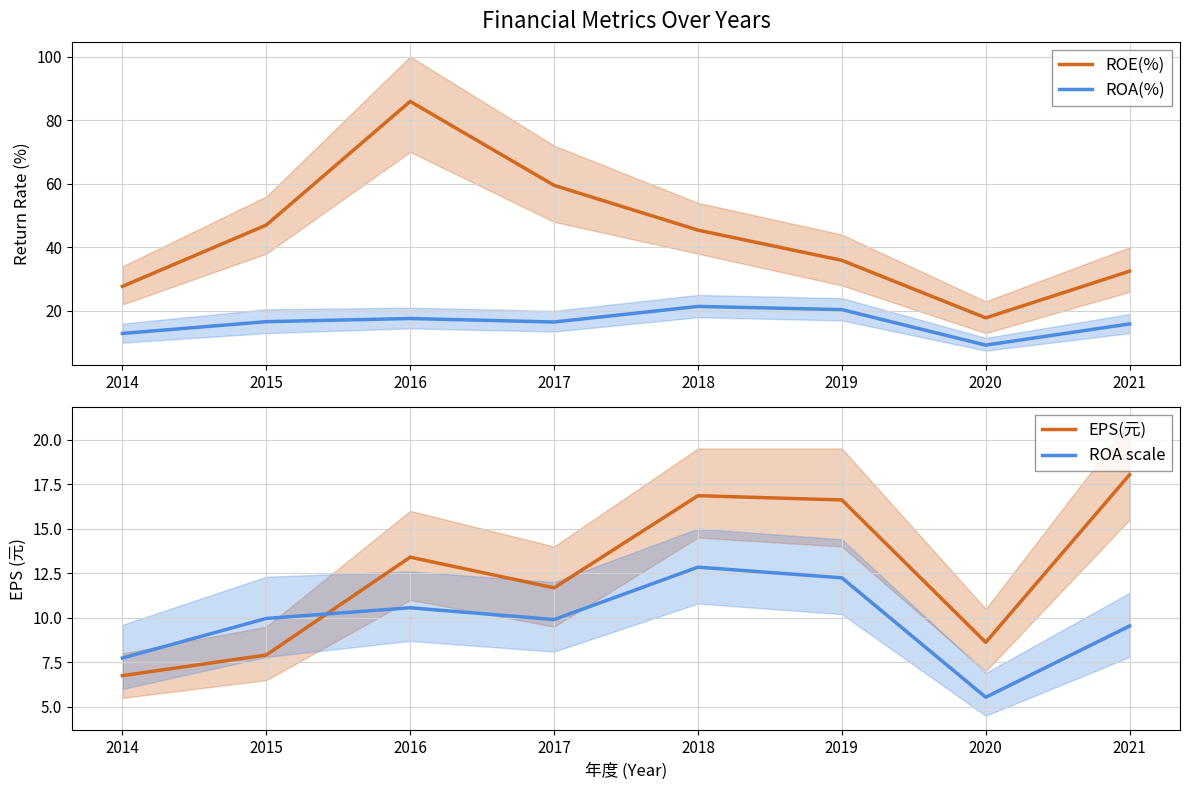

Where does the ROE(%) series first go above 45?

2015